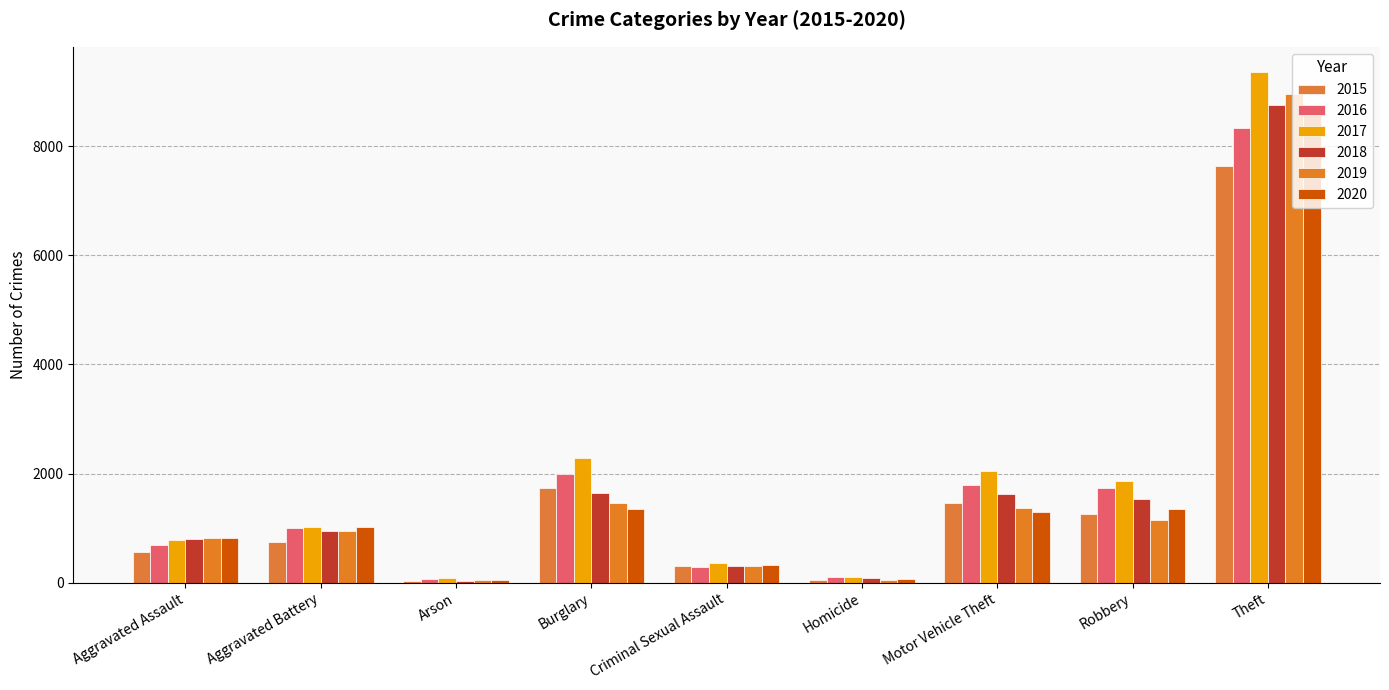

How many data points does each series have?

9